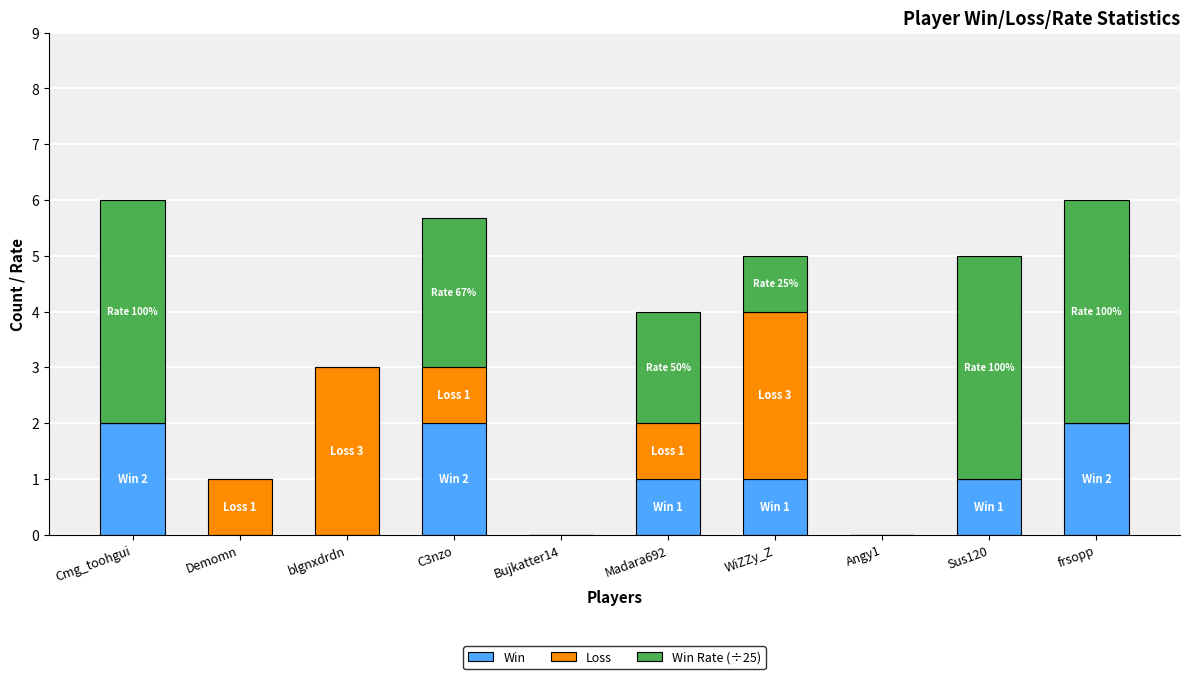

What is the total value across all series at Cmg_toohgui?

6.0